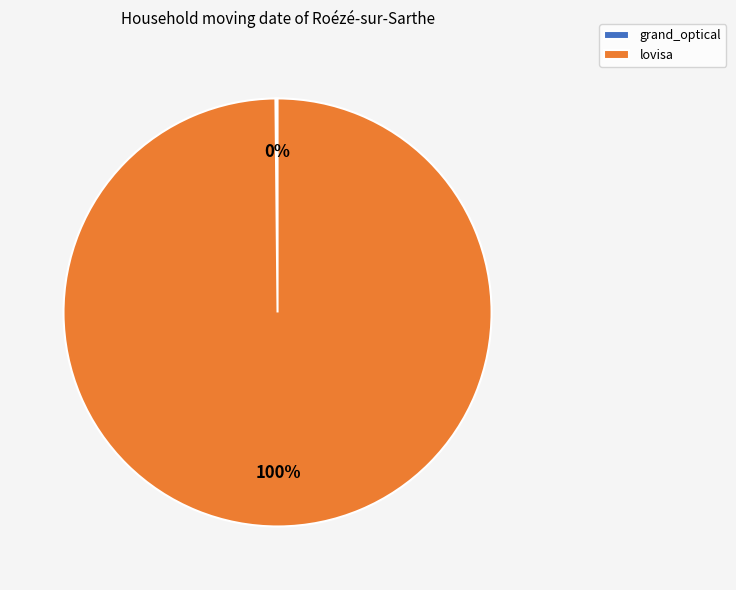

Which category has the biggest portion of the pie?

lovisa